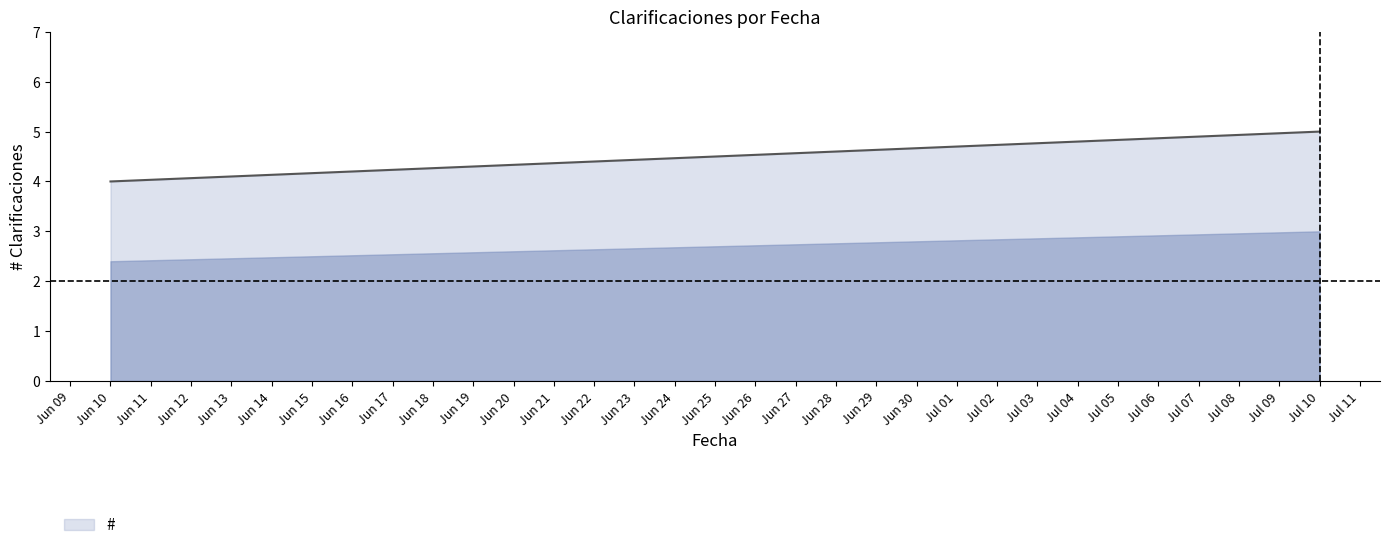

How many categories are shown in the chart?

5